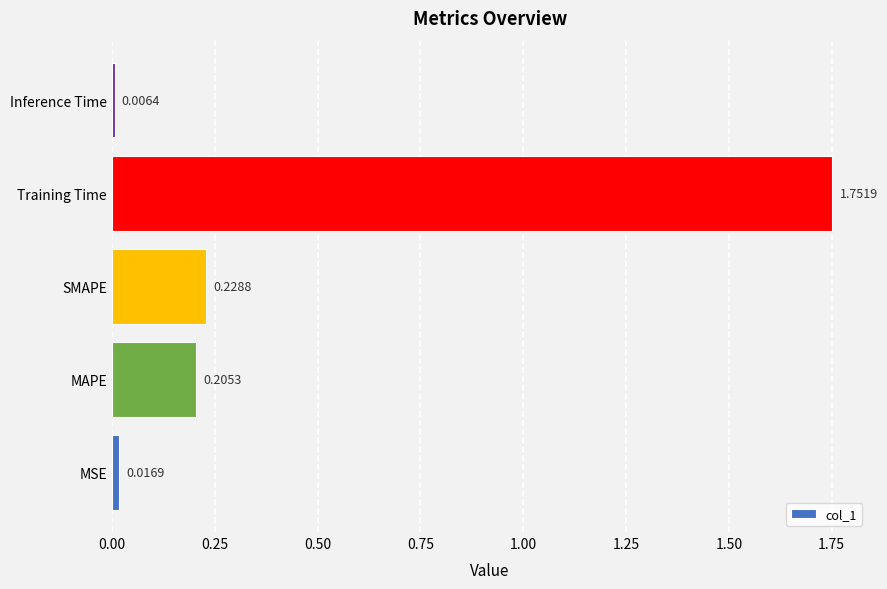

What is the sum of all values?

2.2